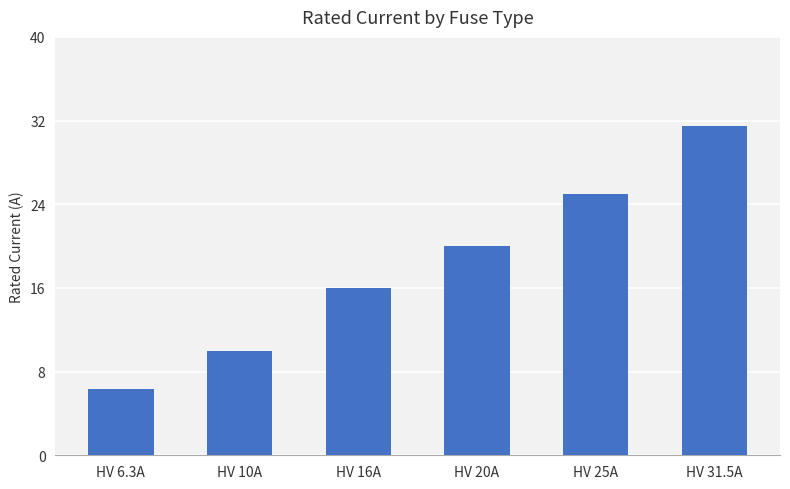

Reading left to right, transcribe all the data shown in this chart.

HV 6.3A=6.3	HV 10A=10.0	HV 16A=16.0	HV 20A=20.0	HV 25A=25.0	HV 31.5A=31.5